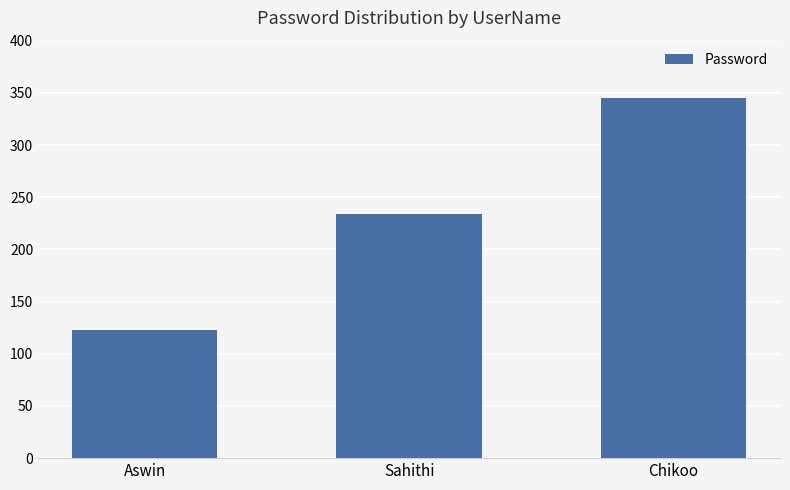

Which has a higher value, Sahithi or Aswin?

Sahithi